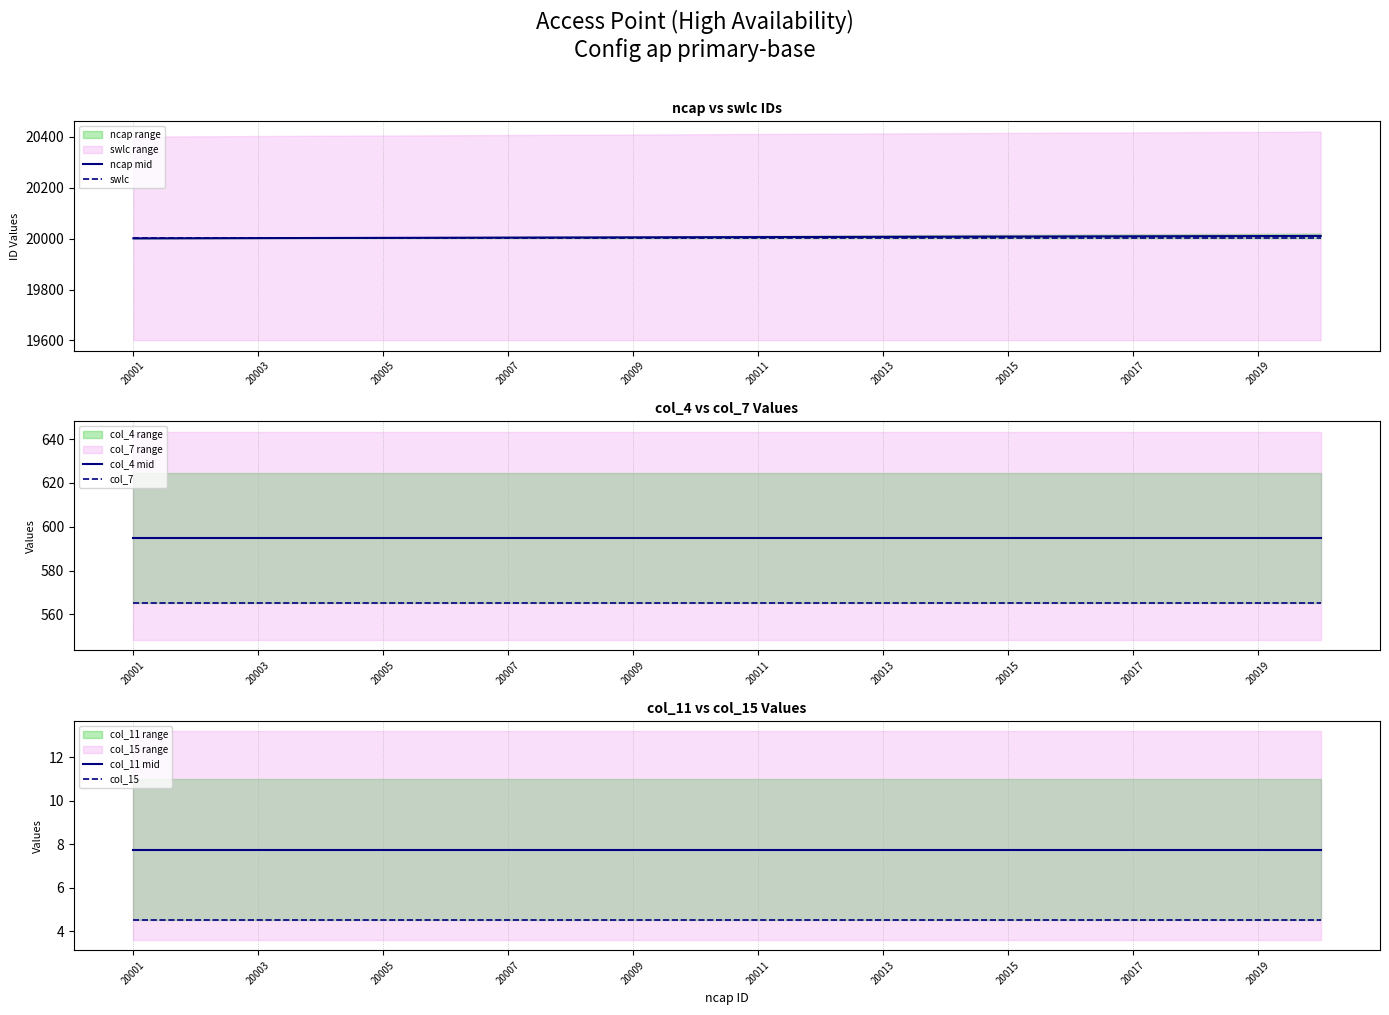

Reading left to right, what are all the values shown in this chart?

ncap mid: 20001.0	20001.5	20002.0	20002.5	20003.0	20003.5	20004.0	20004.5	20005.0	20005.5	20006.0	20006.5	20007.0	20007.5	20008.0	20008.5	20009.0	20009.5	20010.0	20010.5
swlc: 20001.0	20001.0	20001.0	20001.0	20001.0	20001.0	20001.0	20001.0	20001.0	20001.0	20001.0	20001.0	20001.0	20001.0	20001.0	20001.0	20001.0	20001.0	20001.0	20001.0
col_4 mid: 595.0	595.0	595.0	595.0	595.0	595.0	595.0	595.0	595.0	595.0	595.0	595.0	595.0	595.0	595.0	595.0	595.0	595.0	595.0	595.0
col_7: 565.2	565.2	565.2	565.2	565.2	565.2	565.2	565.2	565.2	565.2	565.2	565.2	565.2	565.2	565.2	565.2	565.2	565.2	565.2	565.2
col_11 mid: 7.8	7.8	7.8	7.8	7.8	7.8	7.8	7.8	7.8	7.8	7.8	7.8	7.8	7.8	7.8	7.8	7.8	7.8	7.8	7.8
col_15: 4.5	4.5	4.5	4.5	4.5	4.5	4.5	4.5	4.5	4.5	4.5	4.5	4.5	4.5	4.5	4.5	4.5	4.5	4.5	4.5